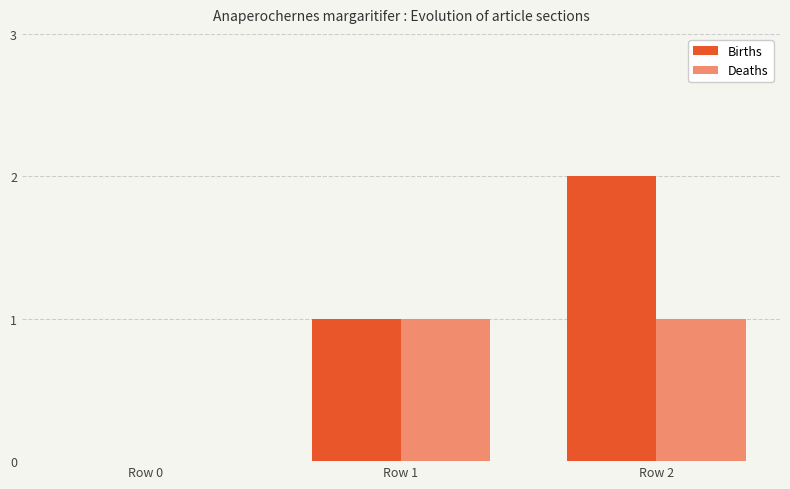

What is the spread (max minus min) of values at Row 2?

1